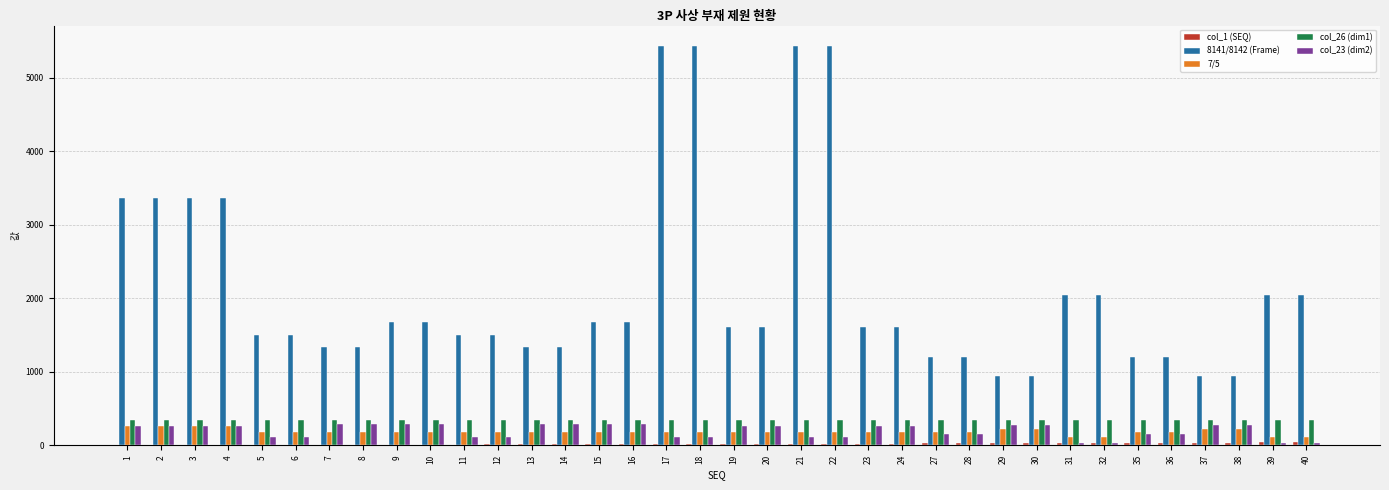

Which series changed the most between 10 and 27?

8141/8142 (Frame)